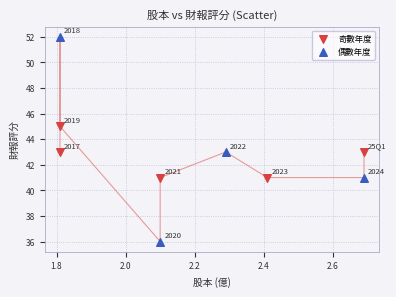

Which series reaches the maximum Y coordinate?

偶數年度